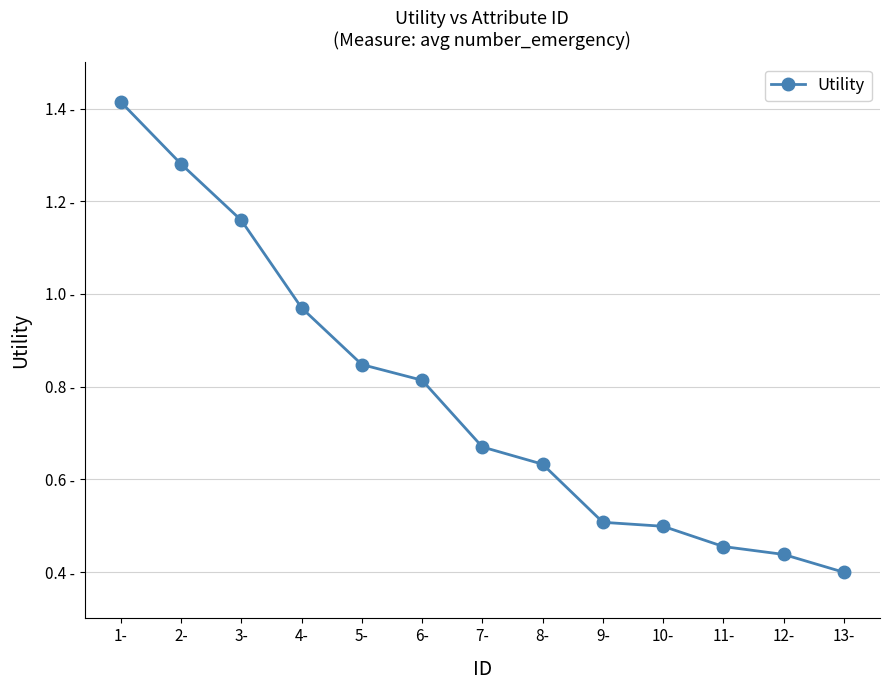

What is the sum of all values?

10.1